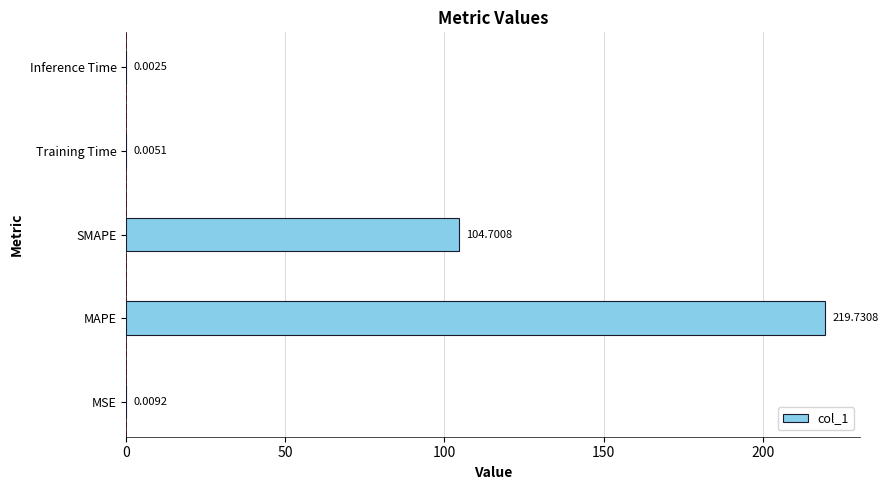

What is the average value?

64.9